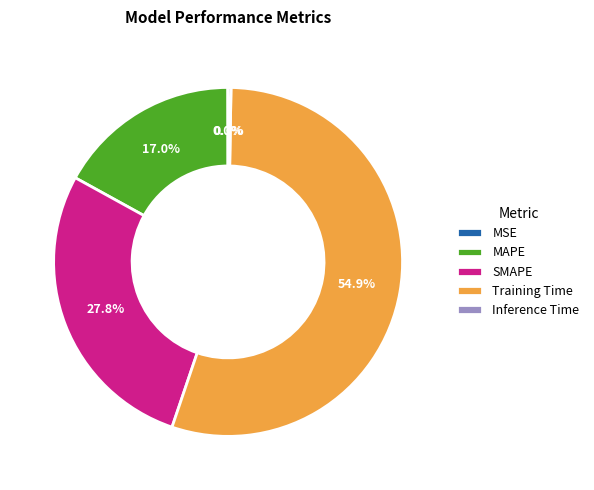

What is the largest slice in the pie chart?

Training Time